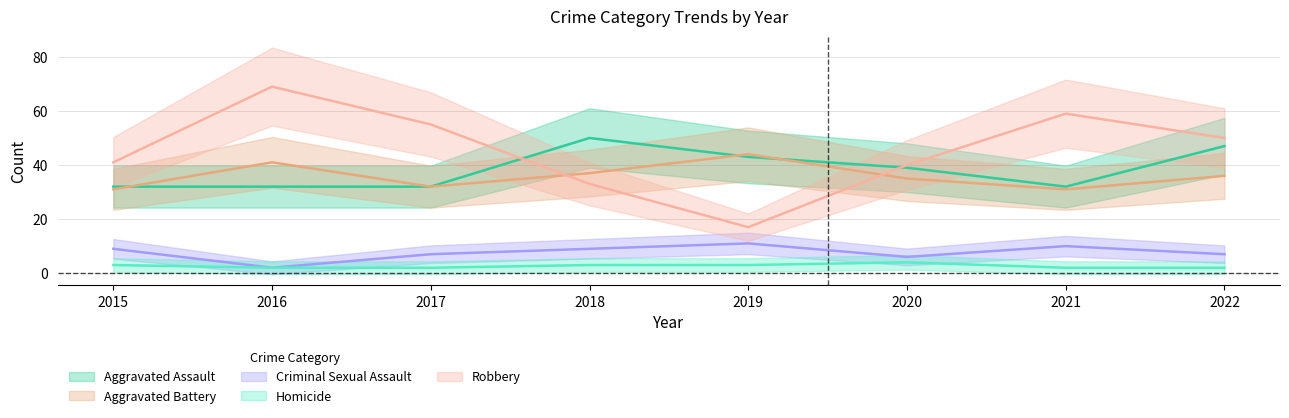

What is the sum of all Aggravated Battery values?

287